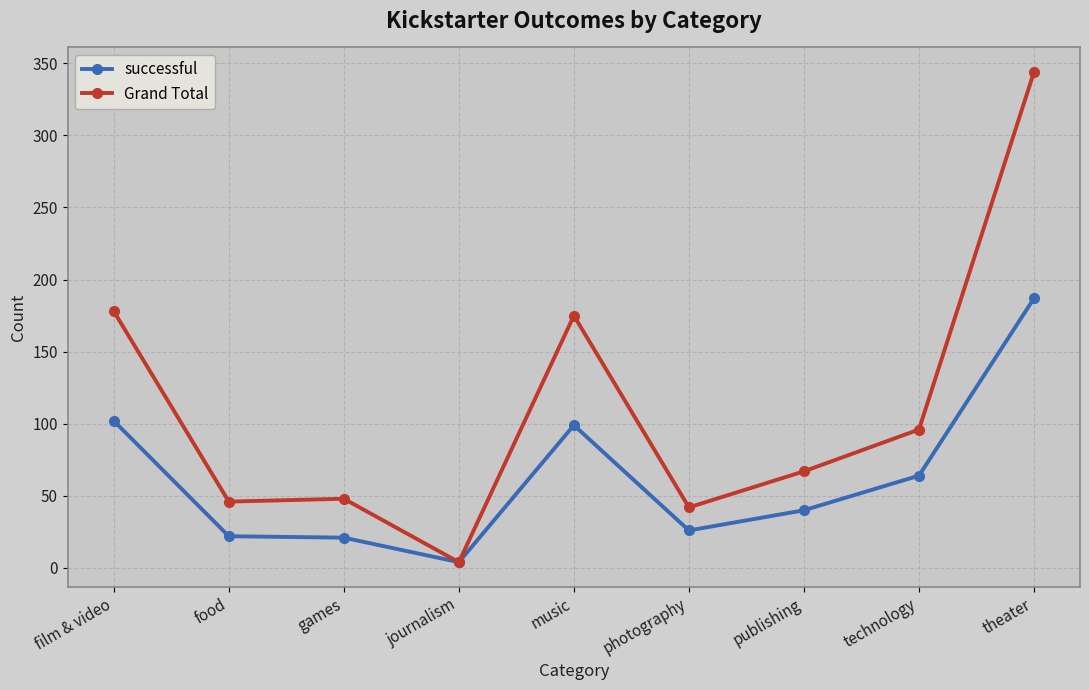

What is the label of the 6th point from the right?

journalism